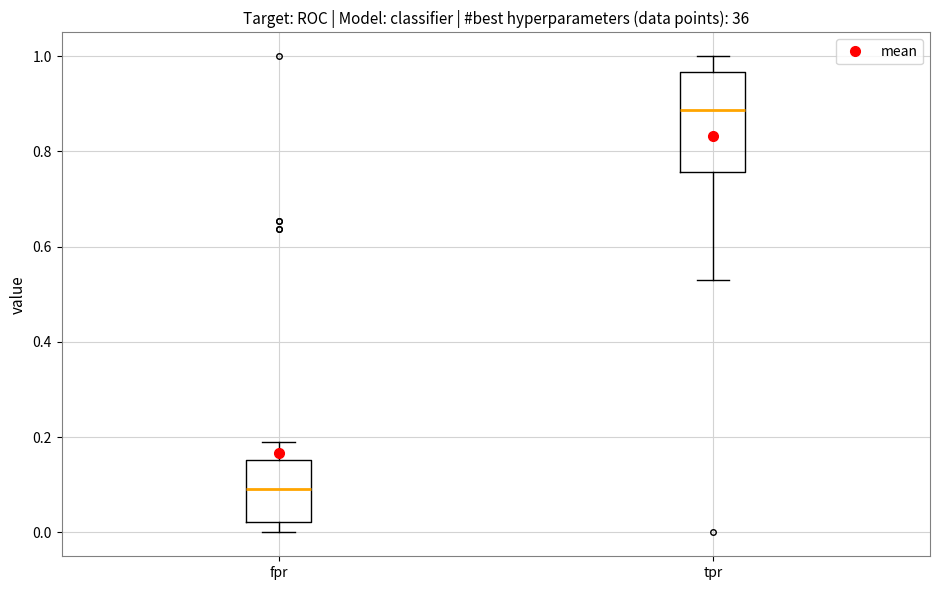

Reading left to right, read every box against the y-axis: the position of its median line, the range the box covers, and the ends of its whiskers. The values are not printed on the chart, so give them approximately, as read against the axis.

fpr: median 0.10, box 0.02 to 0.16, whiskers 0.00 to 0.20
tpr: median 0.88, box 0.76 to 0.96, whiskers 0.52 to 1.00